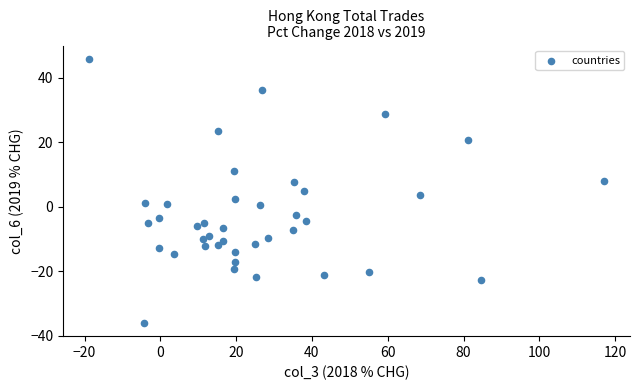

What is the range of X values (max minus min)?

136.0